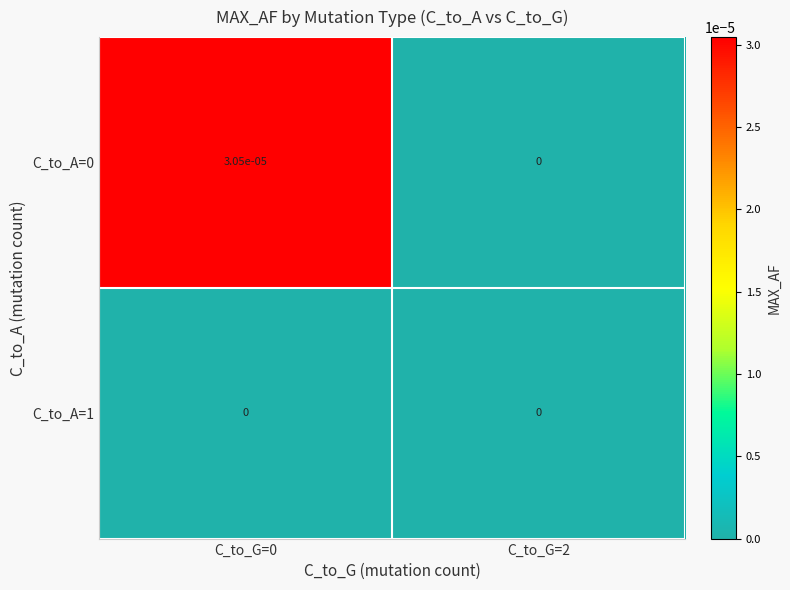

Is it true that C_to_A=0 equals 0.0 at C_to_G=2?

True